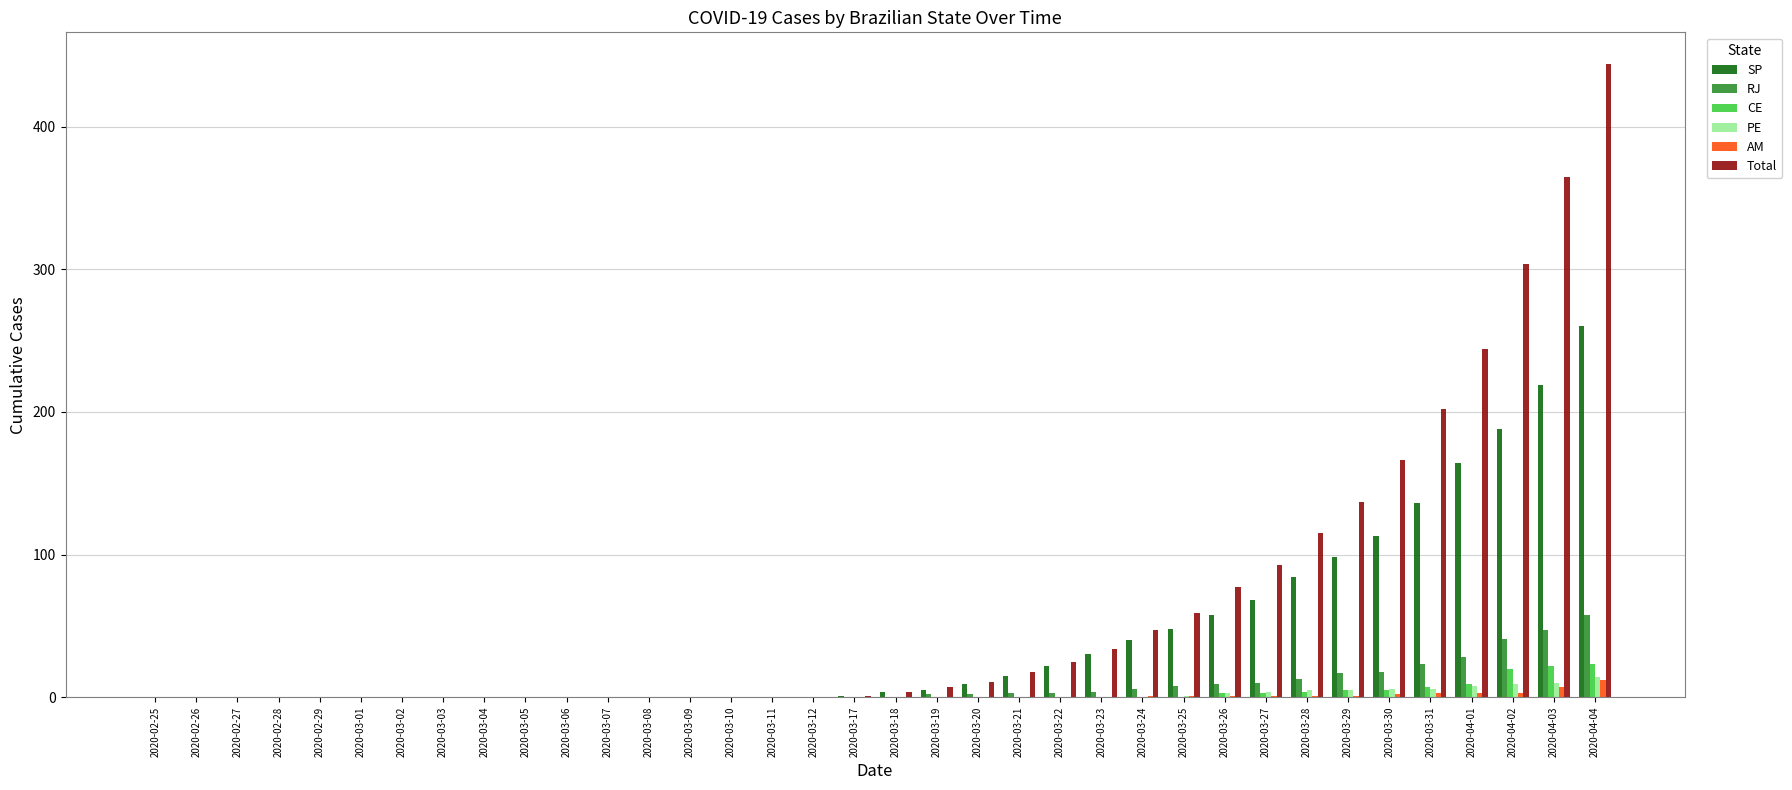

What is the sum of all PE values?

71